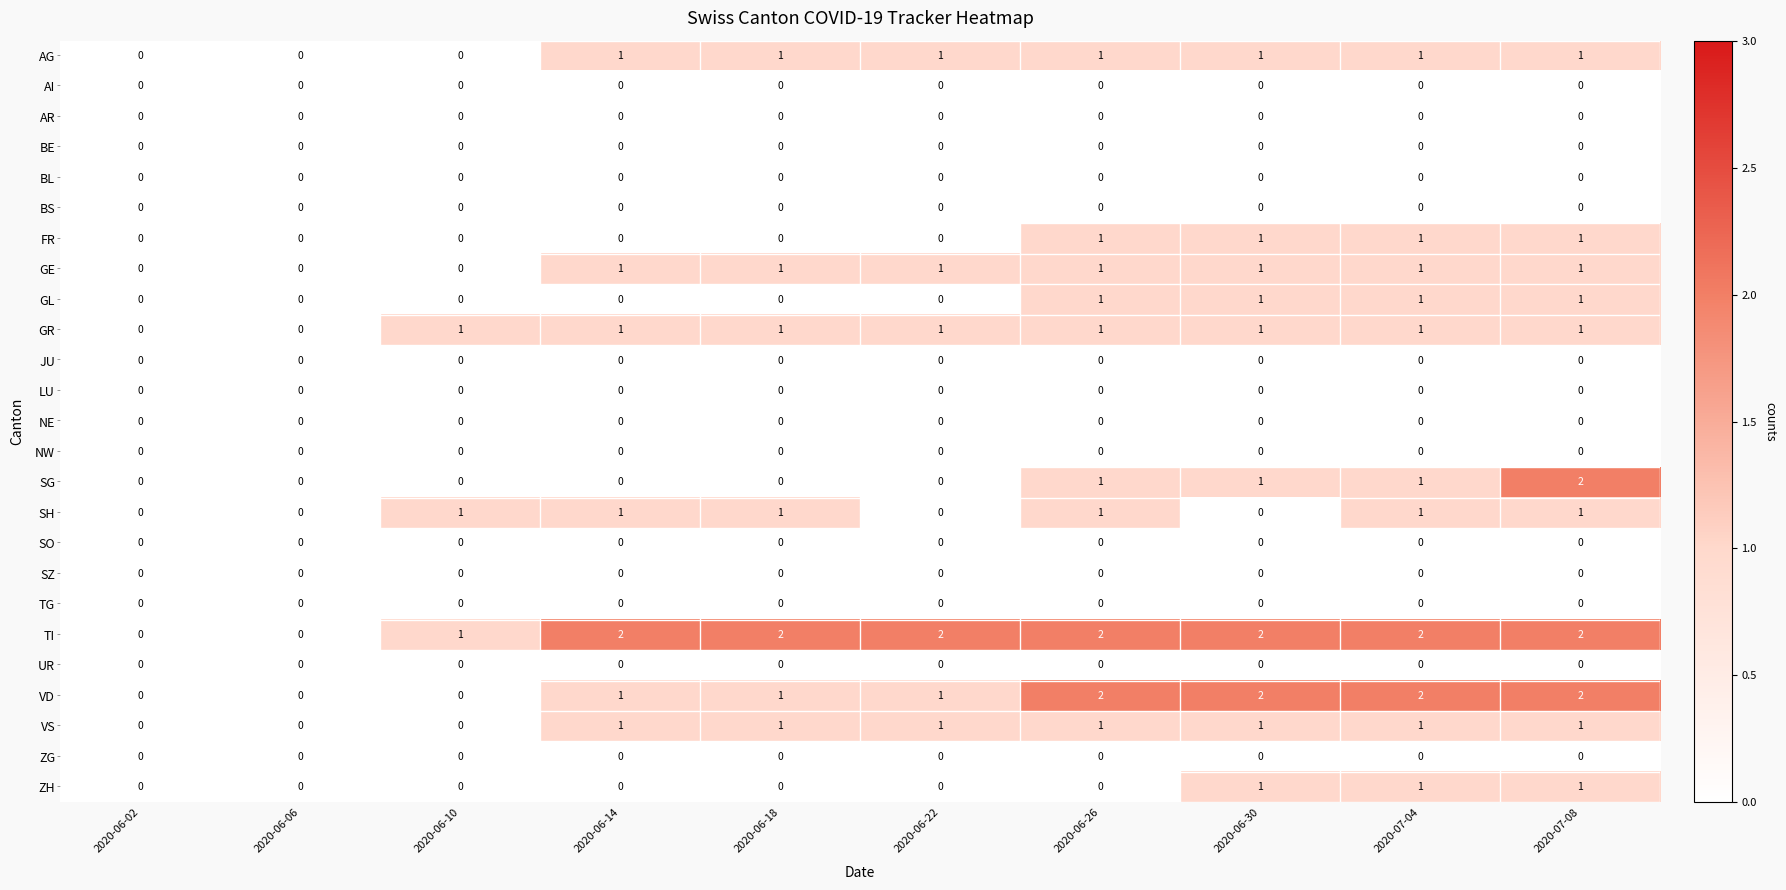

Which series has the largest total across all categories?

TI